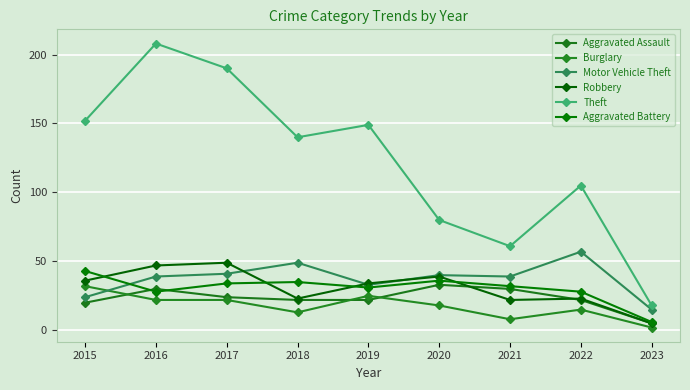

The Aggravated Assault series shows 21 at 2021. True or false?

False